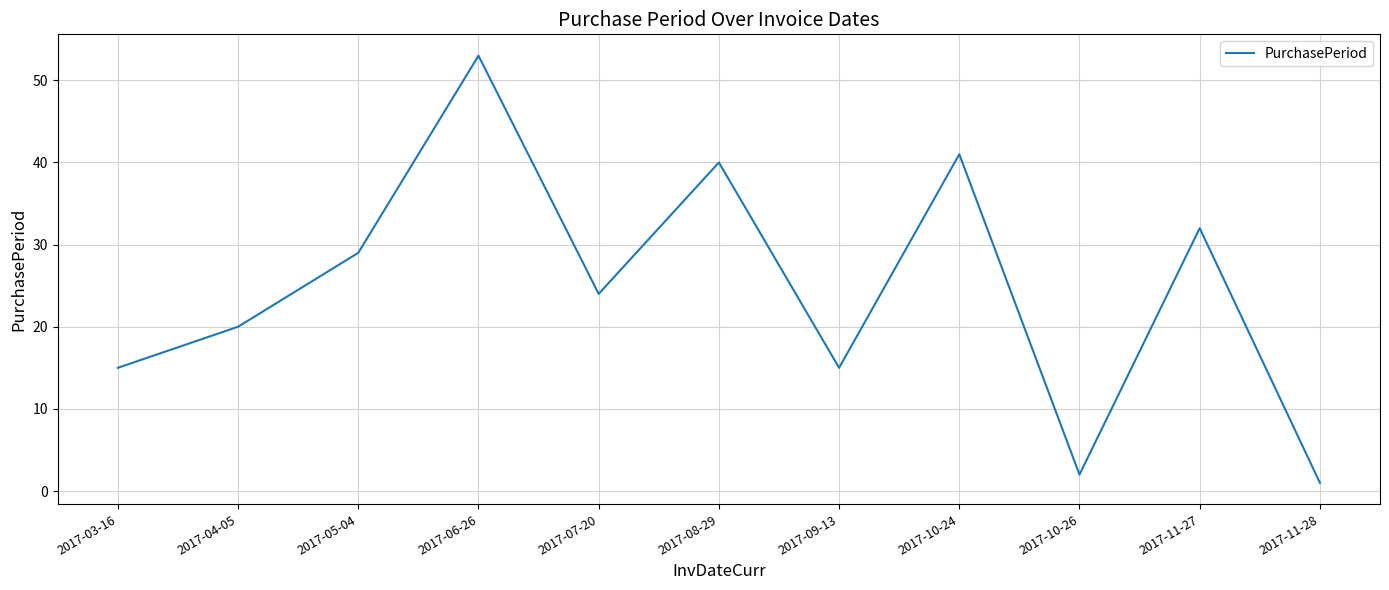

The chart shows a value of 53 at 2017-06-26. True or false?

True